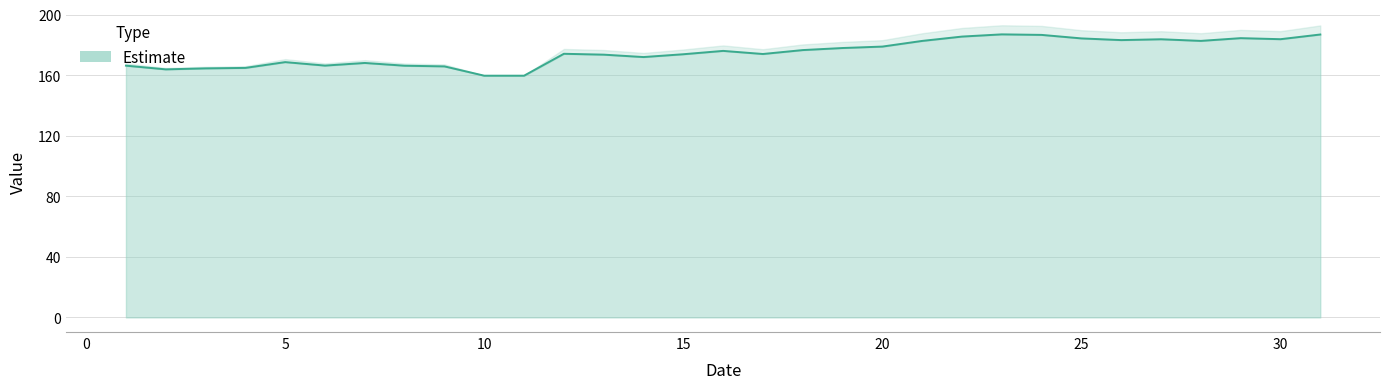

What is the maximum value shown in the chart?

187.0